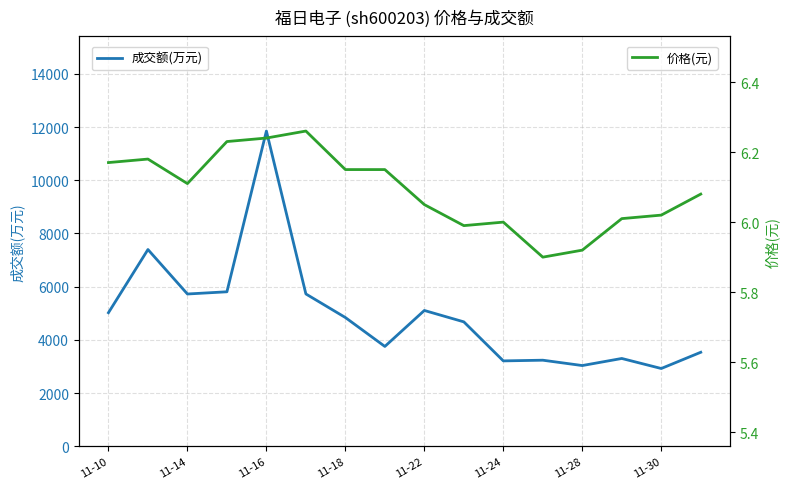

What is the lowest value of the 成交额(万元) series?

2924